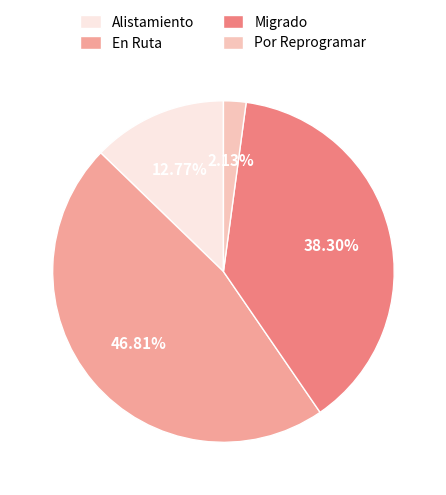

What is the ratio of the value at Migrado to the value at En Ruta?

0.8